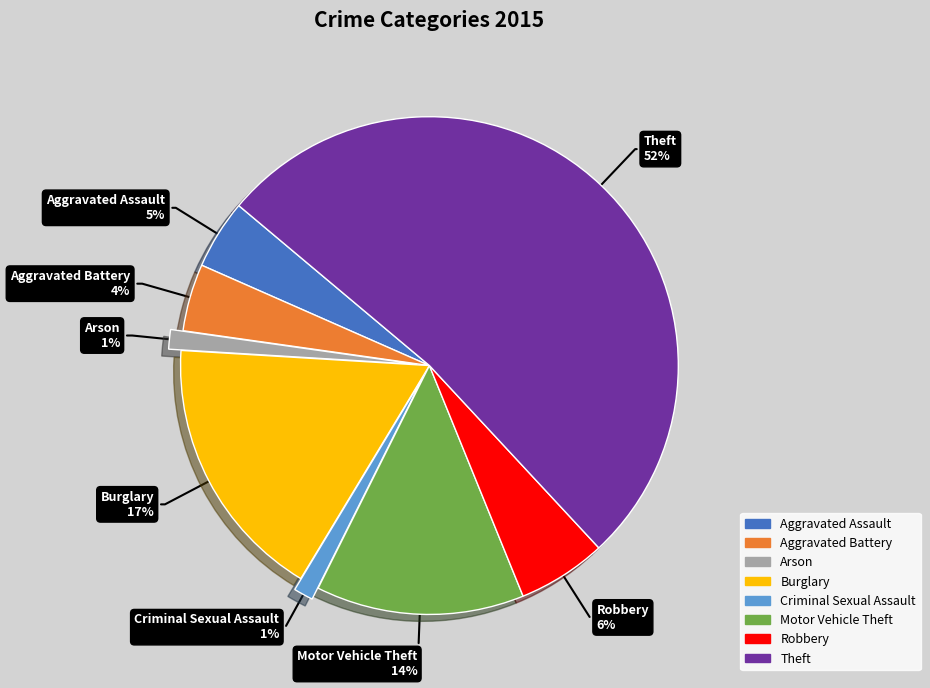

How many segments does this pie chart have?

8